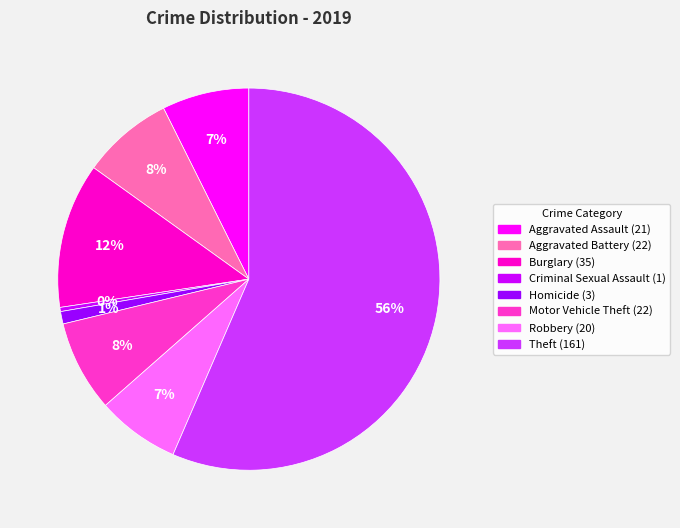

To the nearest percent, what is the average slice percentage?

12%